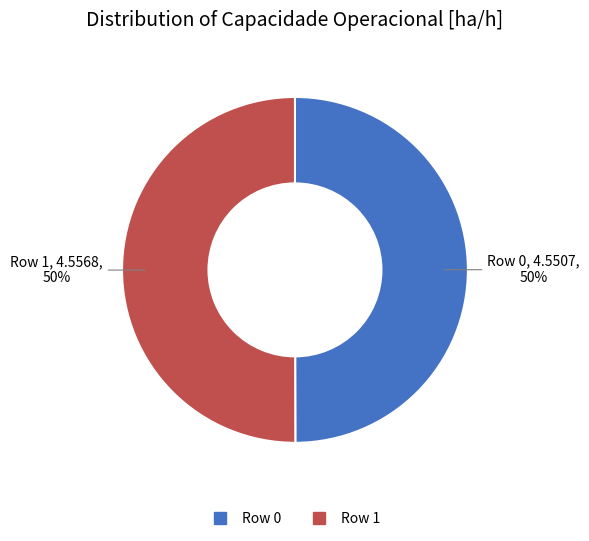

Is the sum of Row 0 and Row 1 greater than half?

Yes